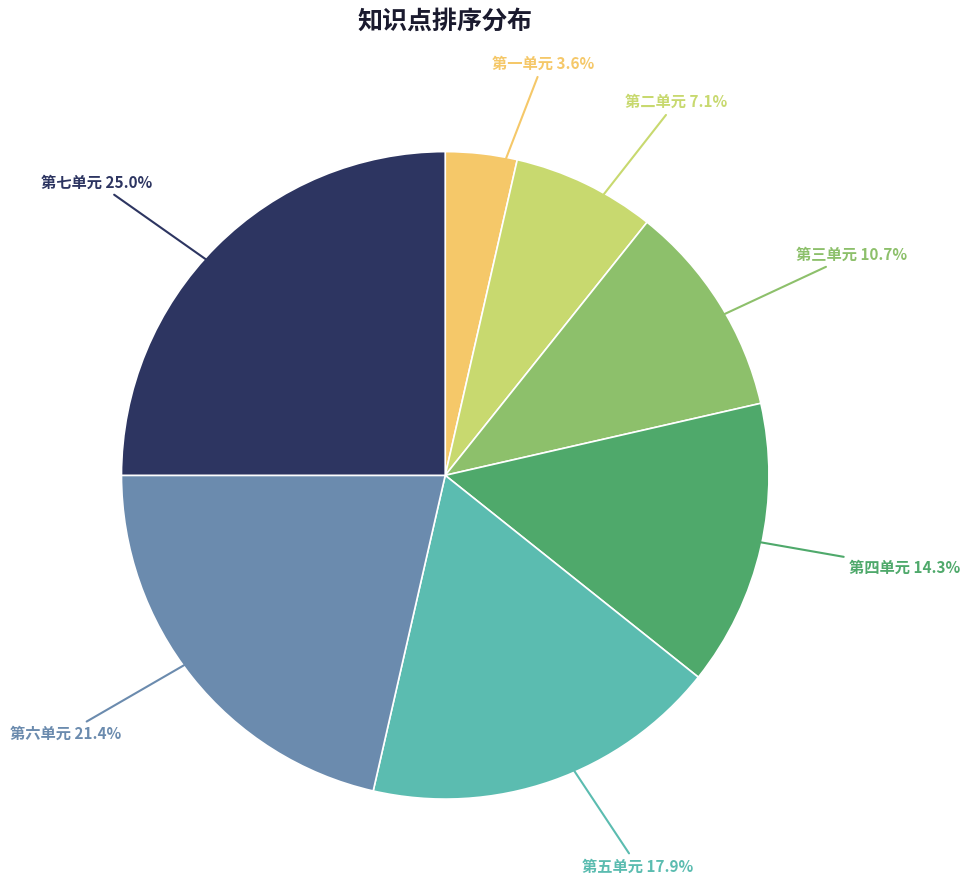

Rank the categories by value from lowest to highest.

第一单元, 第二单元, 第三单元, 第四单元, 第五单元, 第六单元, 第七单元